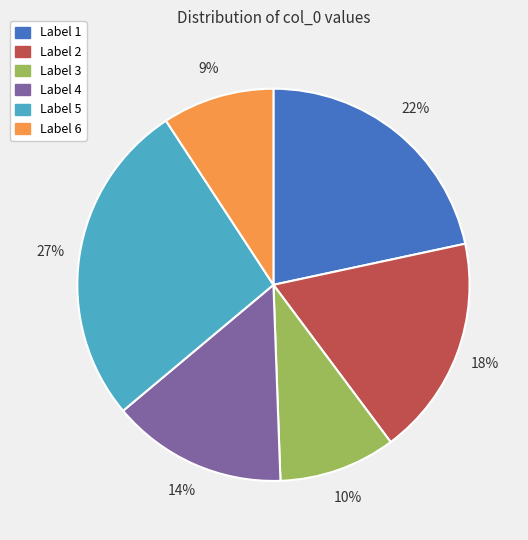

Count the number of slices in the pie.

6